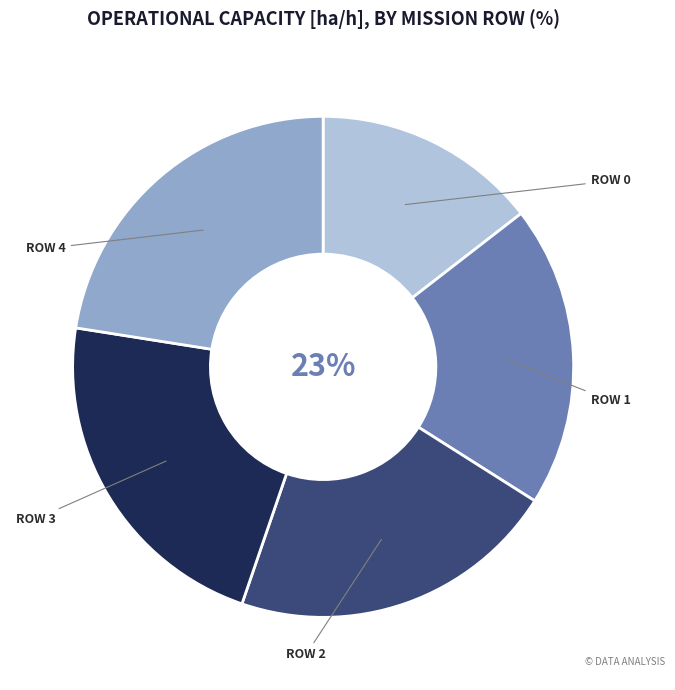

To the nearest percent, what portion does Row 1 represent?

19%